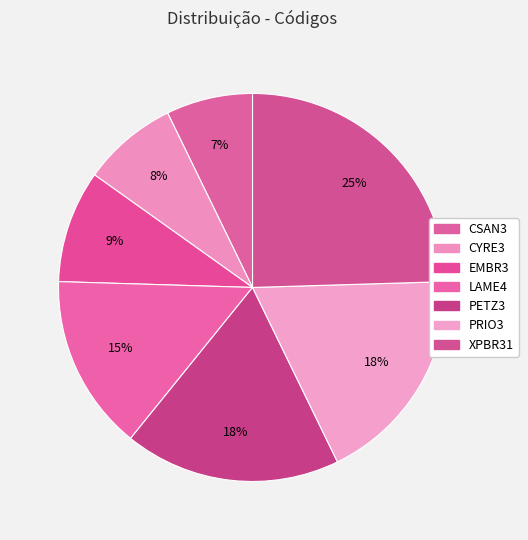

Which category has the smallest portion of the pie?

CSAN3